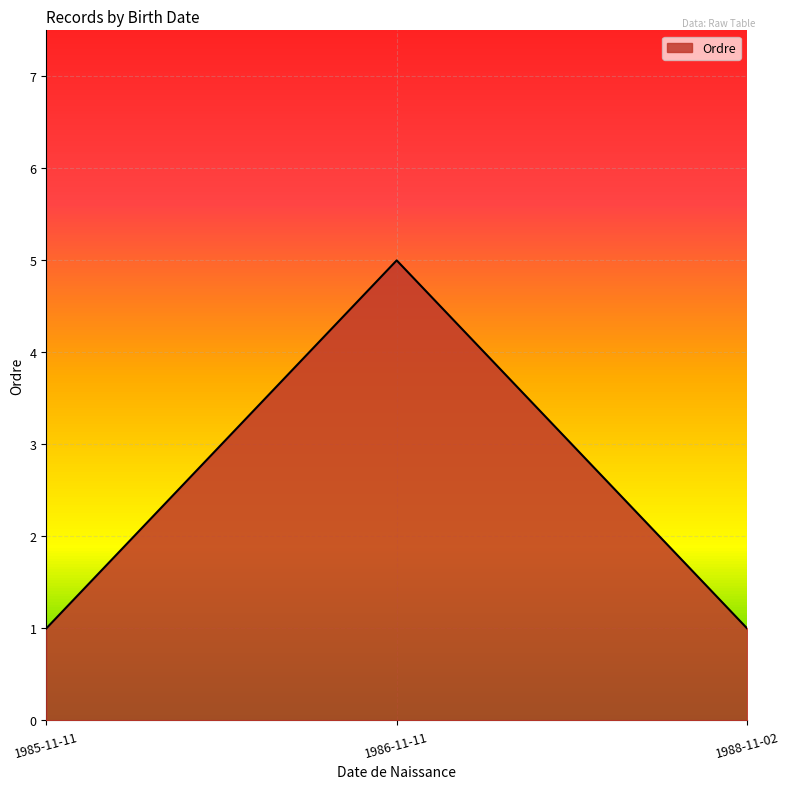

Approximately how many times larger is the value at 1988-11-02 compared to 1985-11-11?

1.0